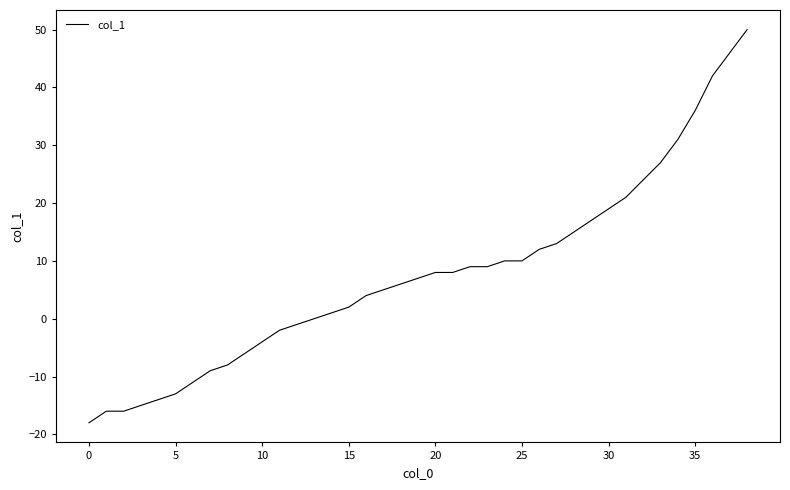

What is the difference between the maximum and minimum values?

68